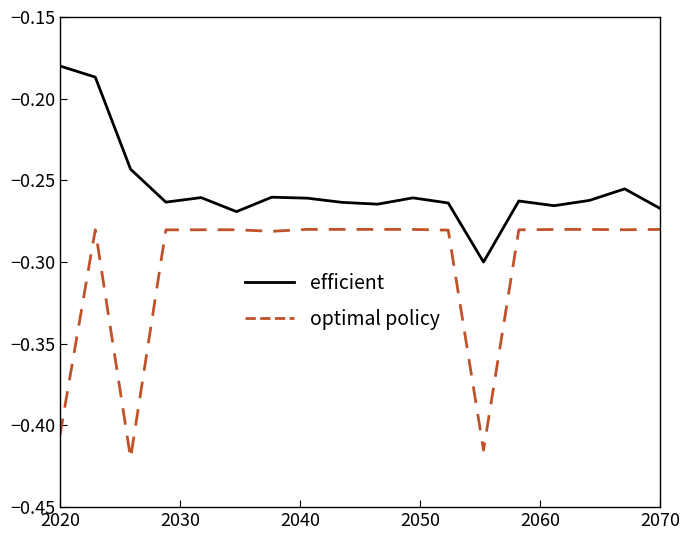

True or false: efficient and optimal policy cross at least once.

False